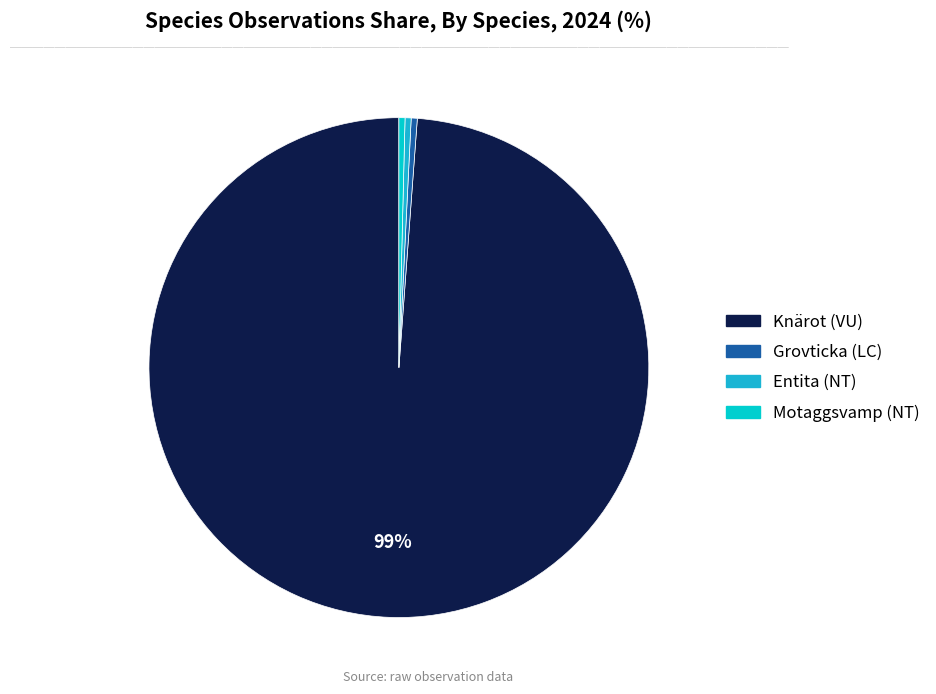

Count the number of slices in the pie.

4